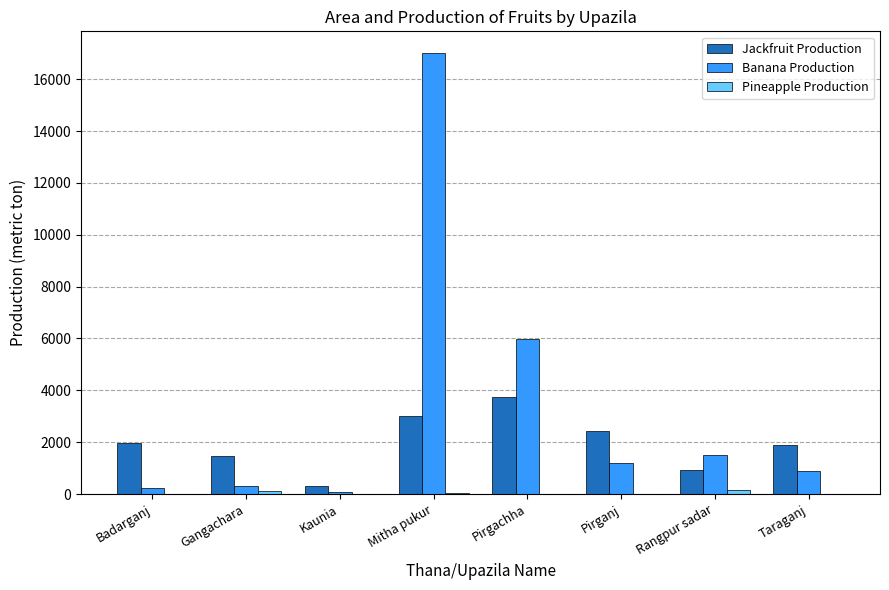

At which category does the chart reach its peak across all series?

Mitha pukur